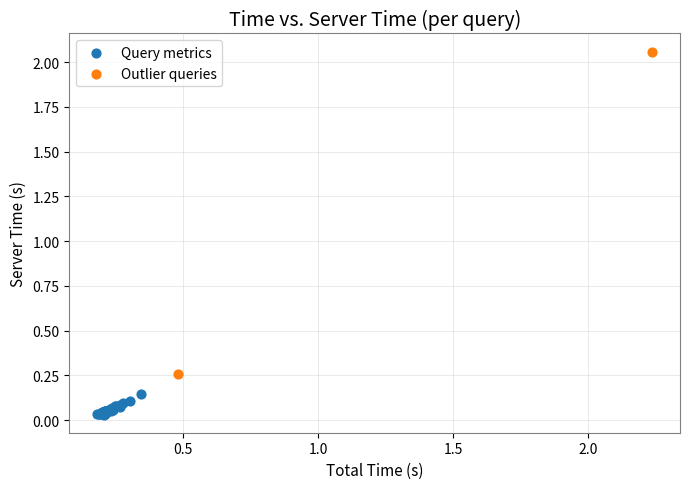

Which series contains the lowest Y value?

Query metrics